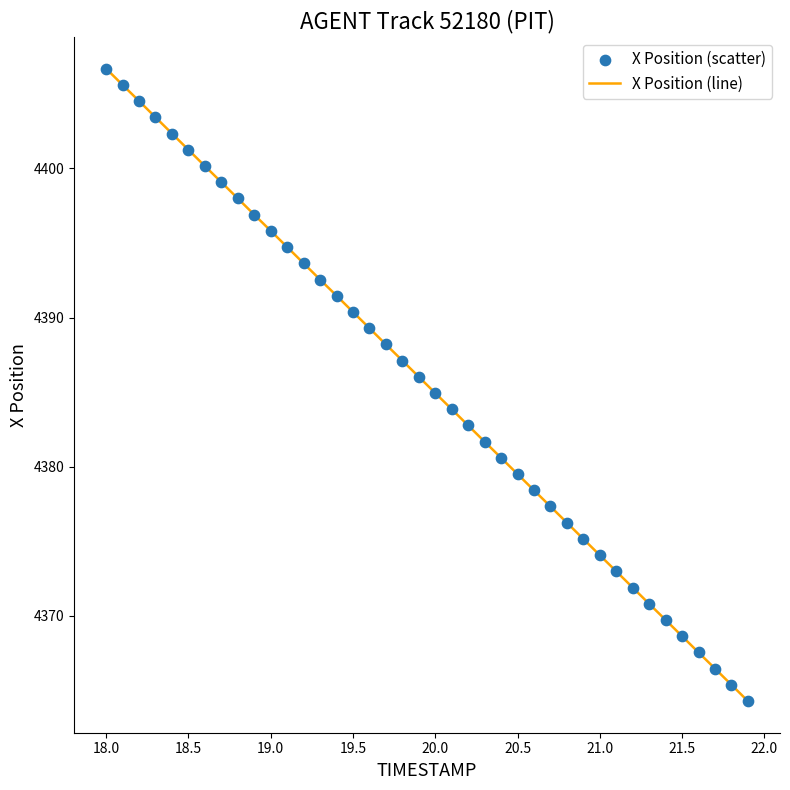

What is the greatest value displayed?

4406.7